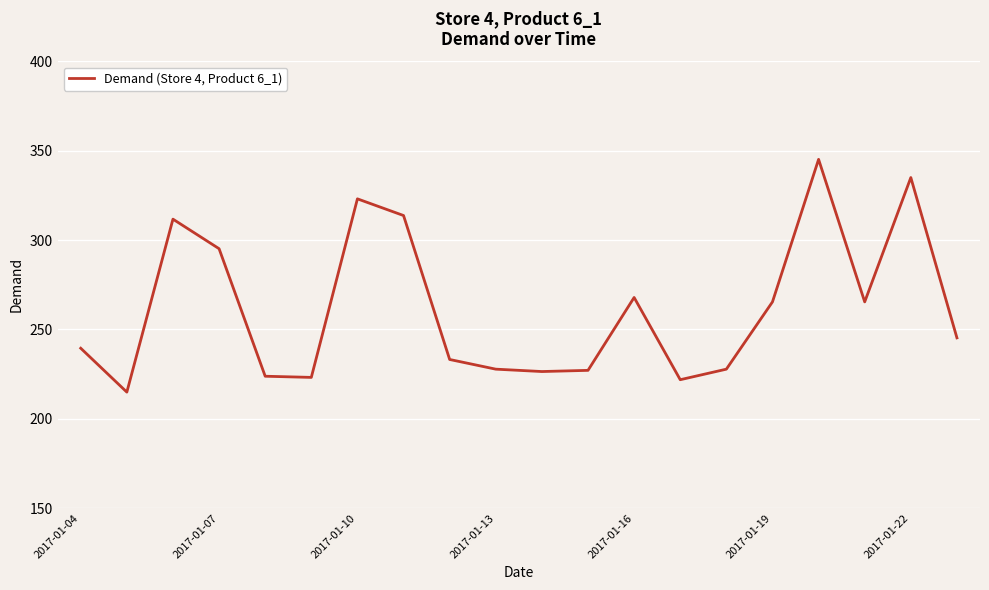

What is the greatest value displayed?

345.2